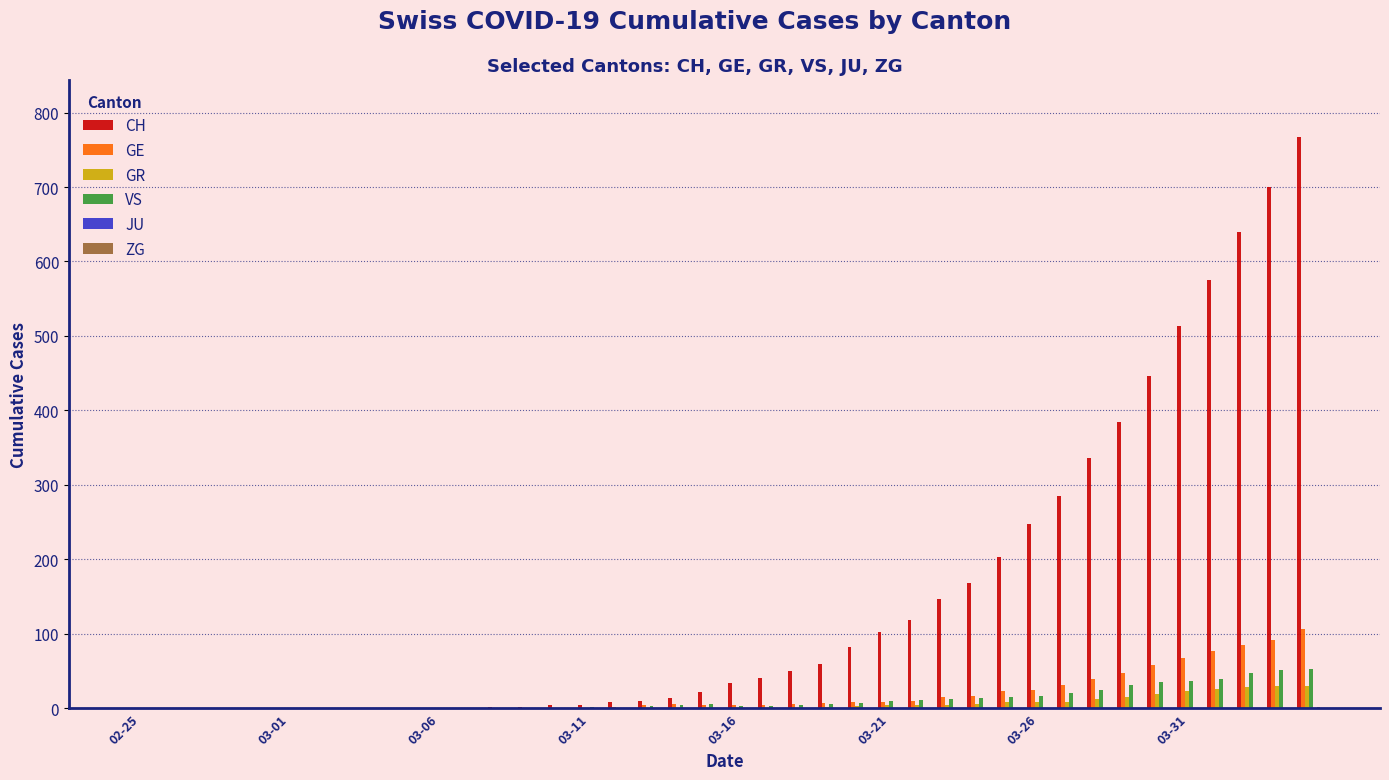

What is the sum of all VS values?

460